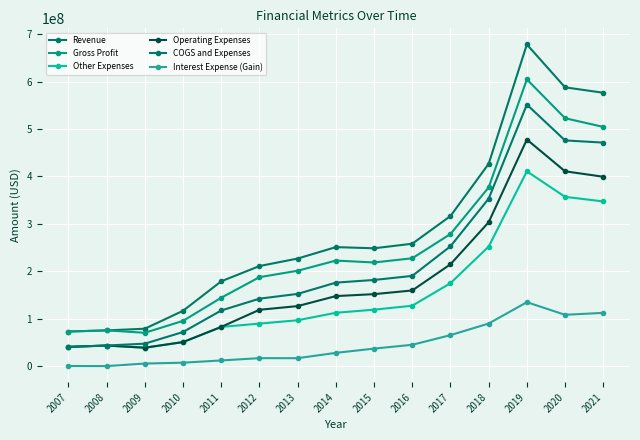

How many data points in Revenue are less than 248549000?

7